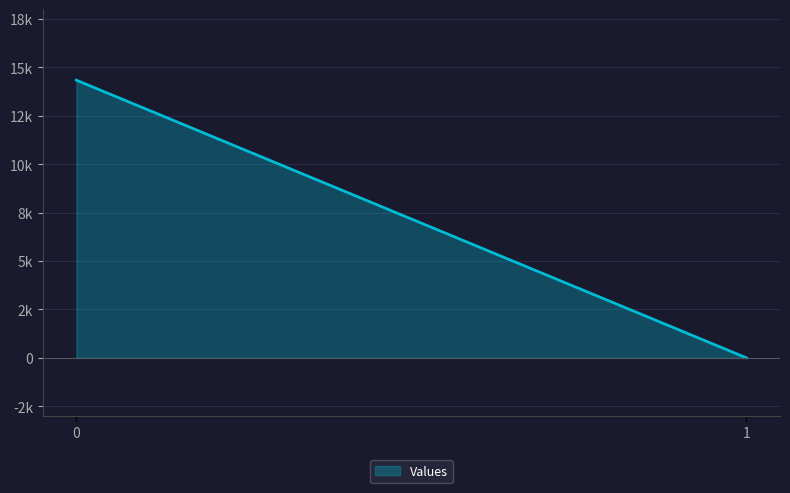

How many series are shown in this chart?

1